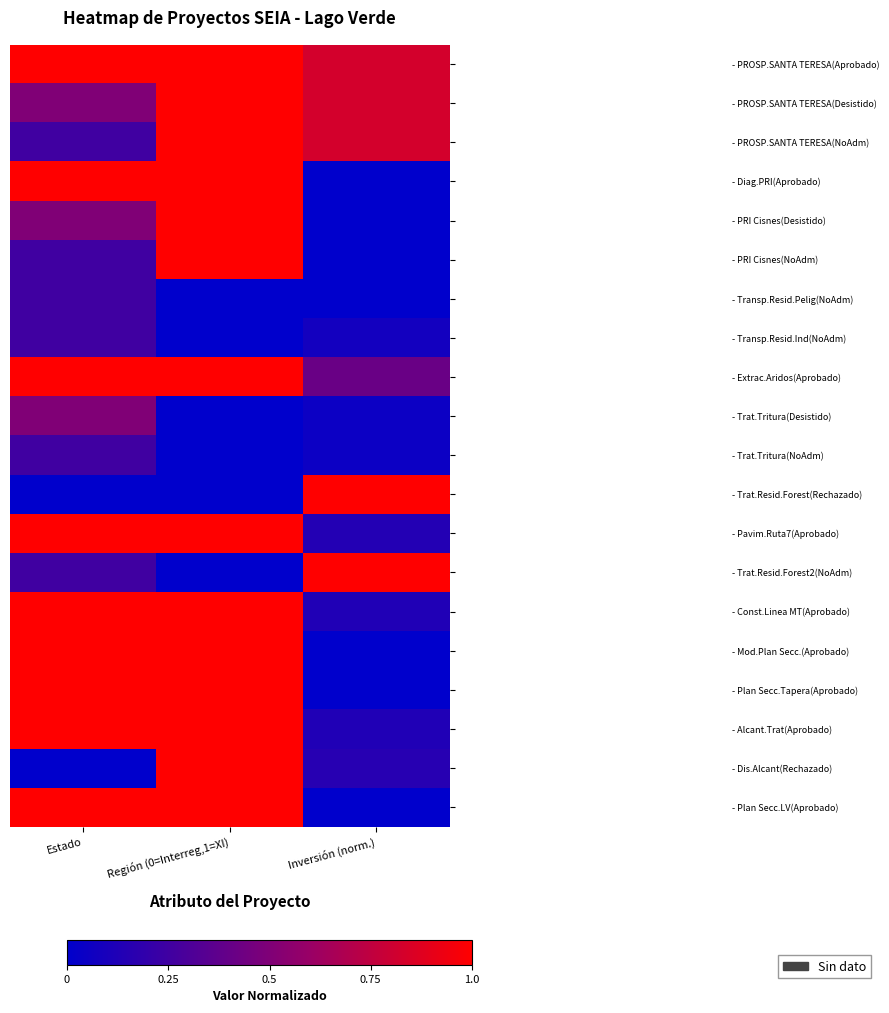

Rank the series at Región (0=Interreg,1=XI) from highest to lowest value.

- PROSP.SANTA TERESA(Aprobado), - PROSP.SANTA TERESA(Desistido), - PROSP.SANTA TERESA(NoAdm), - Diag.PRI(Aprobado), - PRI Cisnes(Desistido), - PRI Cisnes(NoAdm), - Extrac.Aridos(Aprobado), - Pavim.Ruta7(Aprobado), - Const.Linea MT(Aprobado), - Mod.Plan Secc.(Aprobado), - Plan Secc.Tapera(Aprobado), - Alcant.Trat(Aprobado), - Dis.Alcant(Rechazado), - Plan Secc.LV(Aprobado), - Transp.Resid.Pelig(NoAdm), - Transp.Resid.Ind(NoAdm), - Trat.Tritura(Desistido), - Trat.Tritura(NoAdm), - Trat.Resid.Forest(Rechazado), - Trat.Resid.Forest2(NoAdm)